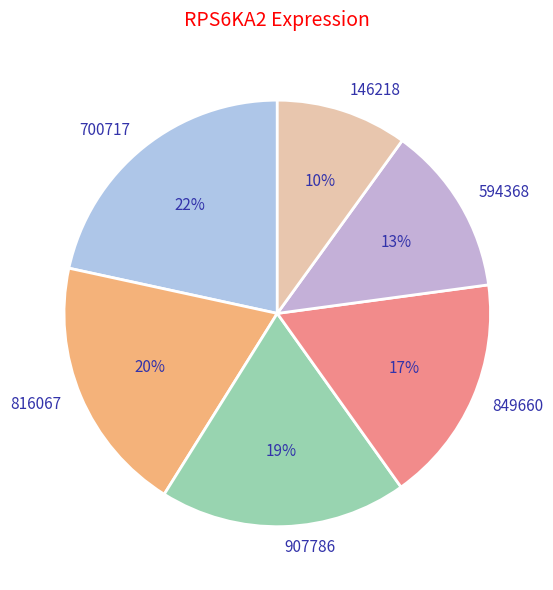

Is the sum of 907786 and 146218 greater than half?

No